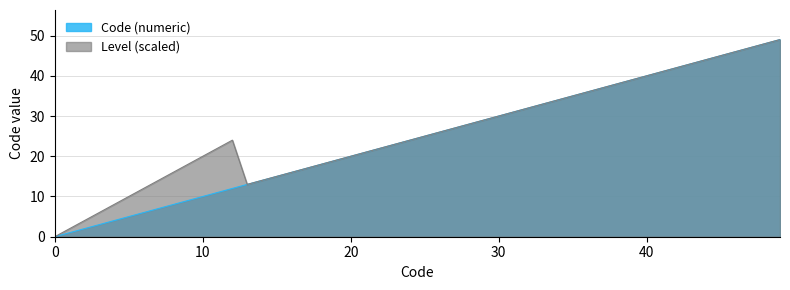

What is the difference between the Code (numeric) values at 11 and 8?

3